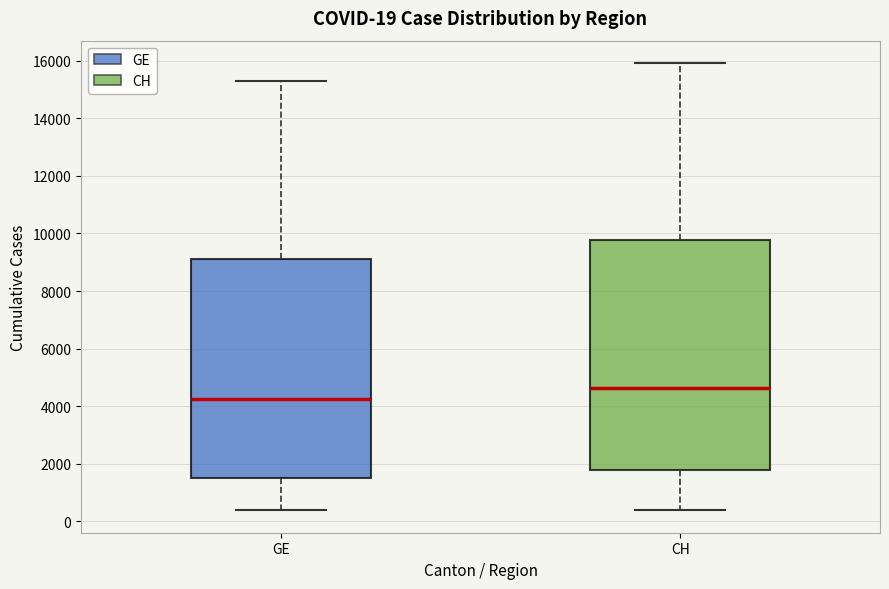

Which box's median line is the highest?

CH